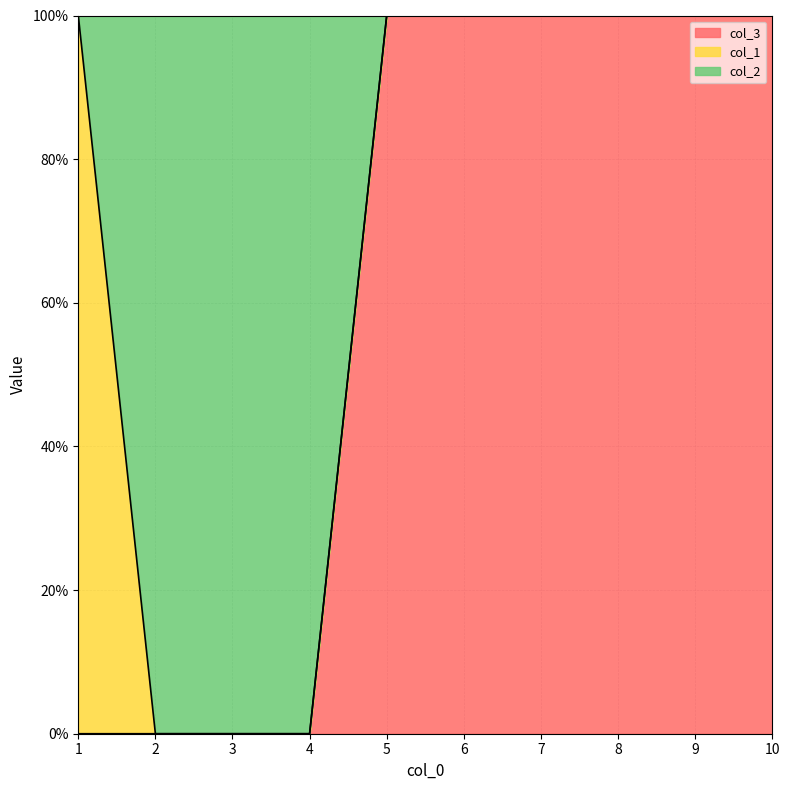

Between 3 and 10, which series saw the biggest shift?

col_3